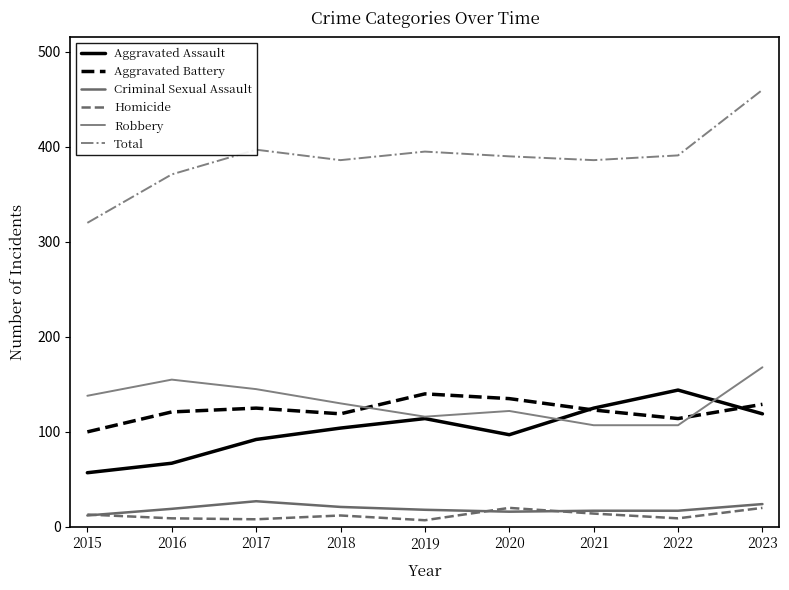

What is the approximate value of Aggravated Battery at 2019?

140